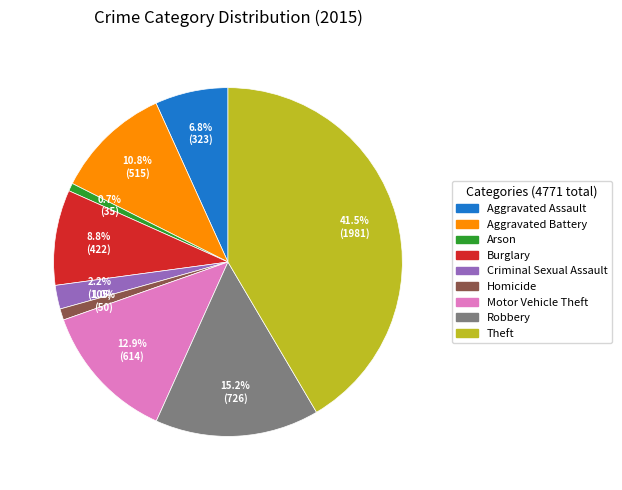

Which slice is the largest?

Theft